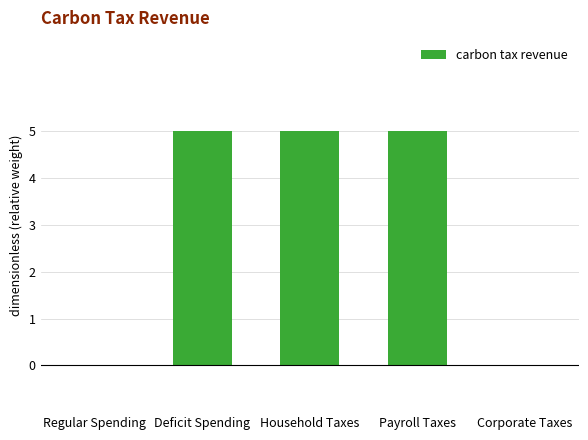

Are the bars grouped side by side (vs. stacked)?

No